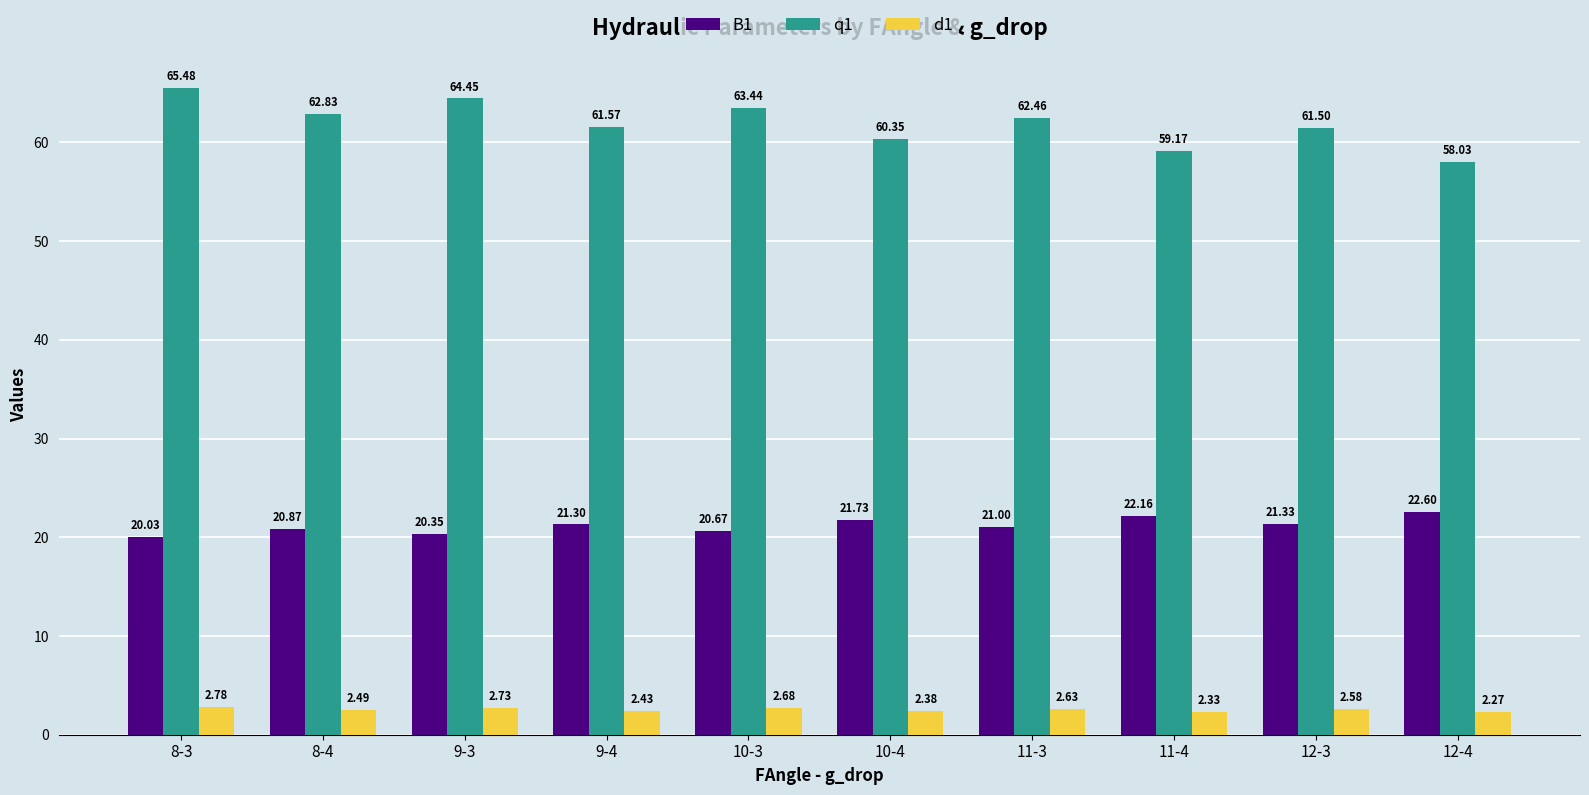

Is the value of d1 at 11-3 greater than the value of B1 at 12-4?

No